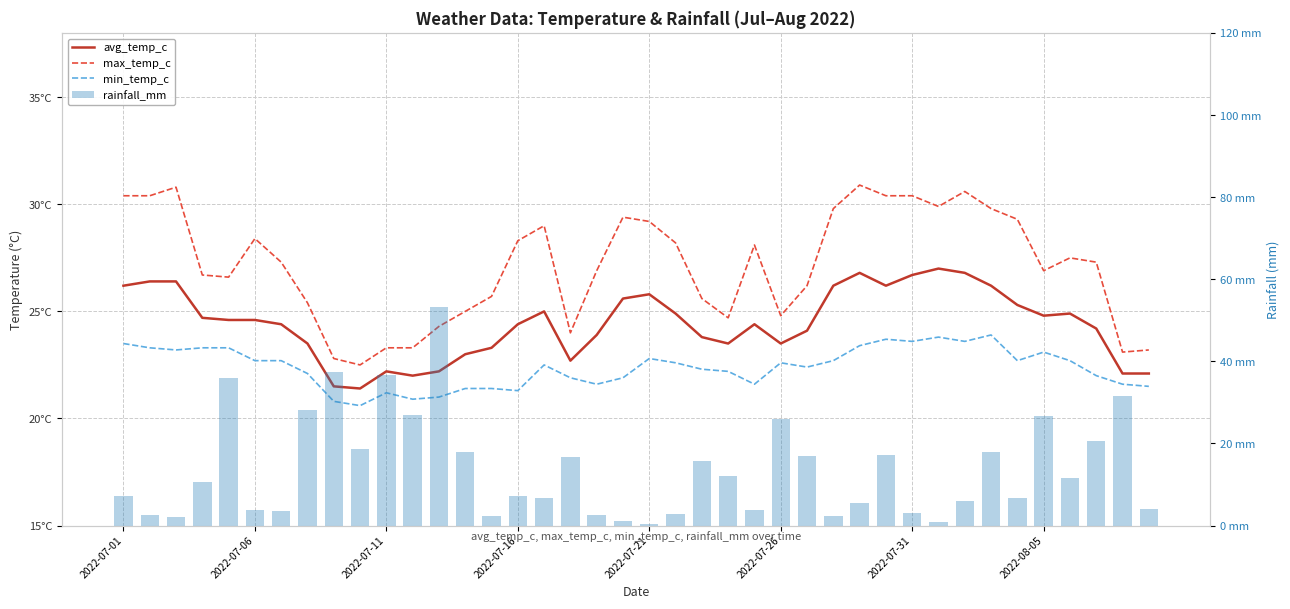

Reading left to right, what are all the values shown in this chart?

avg_temp_c: 26.2	26.4	26.4	24.7	24.6	24.6	24.4	23.5	21.5	21.4	22.2	22.0	22.2	23.0	23.3	24.4	25.0	22.7	23.9	25.6	25.8	24.9	23.8	23.5	24.4	23.5	24.1	26.2	26.8	26.2	26.7	27.0	26.8	26.2	25.3	24.8	24.9	24.2	22.1	22.1
max_temp_c: 30.4	30.4	30.8	26.7	26.6	28.4	27.3	25.4	22.8	22.5	23.3	23.3	24.3	25.0	25.7	28.3	29.0	24.0	26.9	29.4	29.2	28.2	25.6	24.7	28.1	24.8	26.2	29.8	30.9	30.4	30.4	29.9	30.6	29.8	29.3	26.9	27.5	27.3	23.1	23.2
min_temp_c: 23.5	23.3	23.2	23.3	23.3	22.7	22.7	22.1	20.8	20.6	21.2	20.9	21.0	21.4	21.4	21.3	22.5	21.9	21.6	21.9	22.8	22.6	22.3	22.2	21.6	22.6	22.4	22.7	23.4	23.7	23.6	23.8	23.6	23.9	22.7	23.1	22.7	22.0	21.6	21.5
rainfall_mm: 7.1	2.5	2.0	10.7	36.0	3.7	3.5	28.1	37.5	18.7	36.8	26.9	53.3	17.9	2.4	7.1	6.7	16.8	2.5	1.0	0.5	2.7	15.7	12.0	3.8	25.9	17.0	2.4	5.5	17.2	3.1	0.8	6.0	18.0	6.7	26.6	11.7	20.6	31.5	4.0